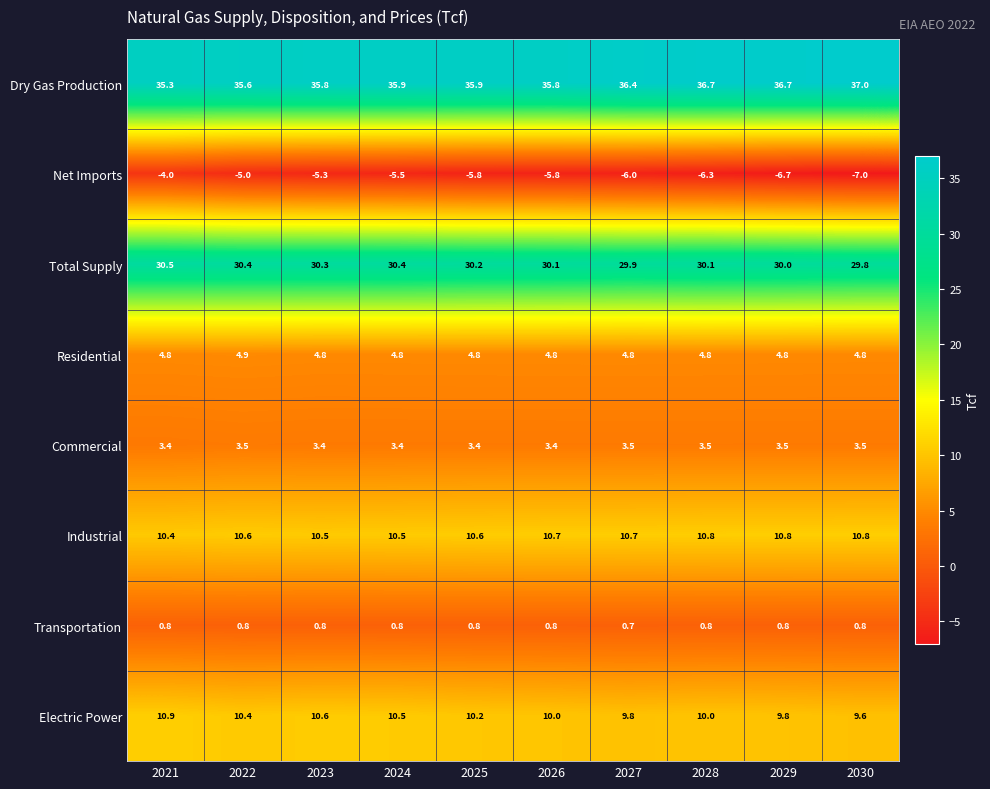

At how many categories does at least one series exceed 31?

10